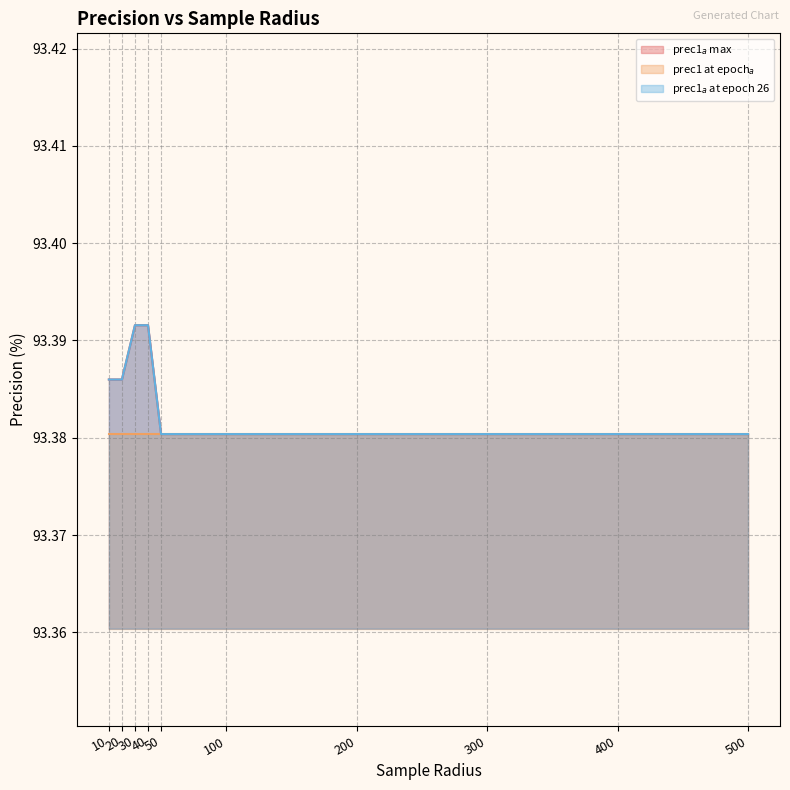

What is the minimum value shown in the chart?

93.4